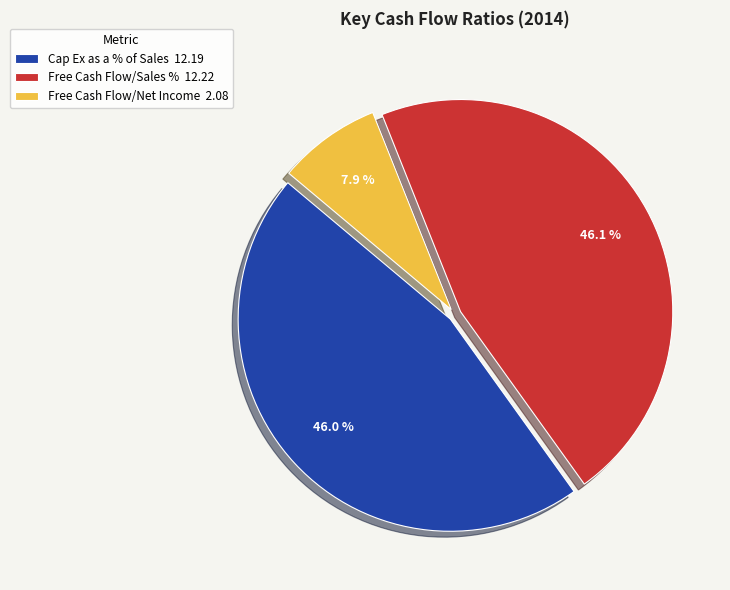

To the nearest percent, what percentage of the pie is Free Cash Flow/Sales %?

46%